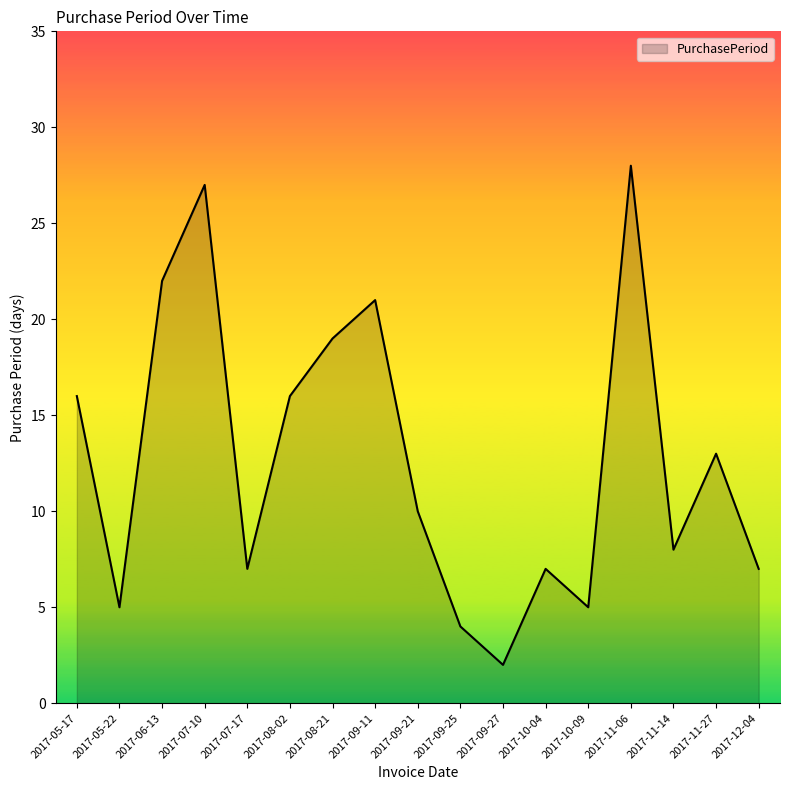

Reading left to right, what are all the values shown in this chart?

16	5	22	27	7	16	19	21	10	4	2	7	5	28	8	13	7